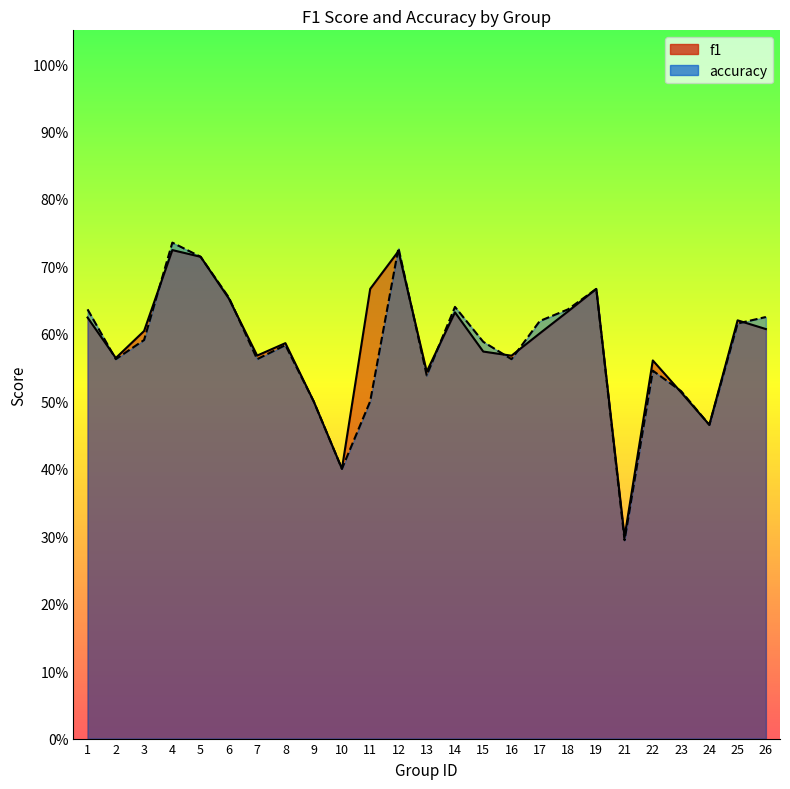

Rank the series by their average value, from lowest to highest.

accuracy, f1